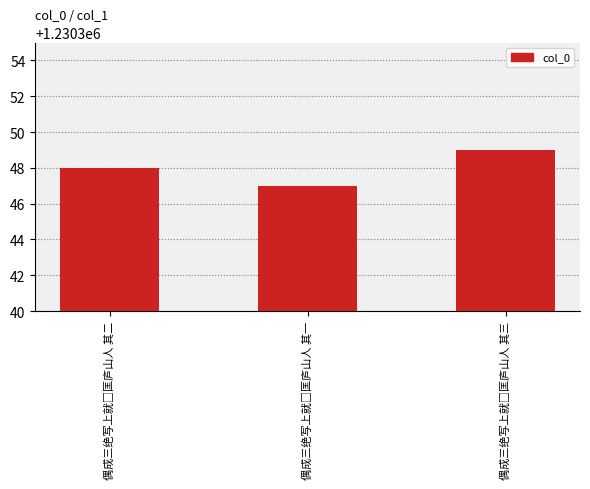

Rank the categories by value from highest to lowest.

偶成三绝写上就□匡庐山人 其三, 偶成三绝写上就□匡庐山人 其二, 偶成三绝写上就□匡庐山人 其一